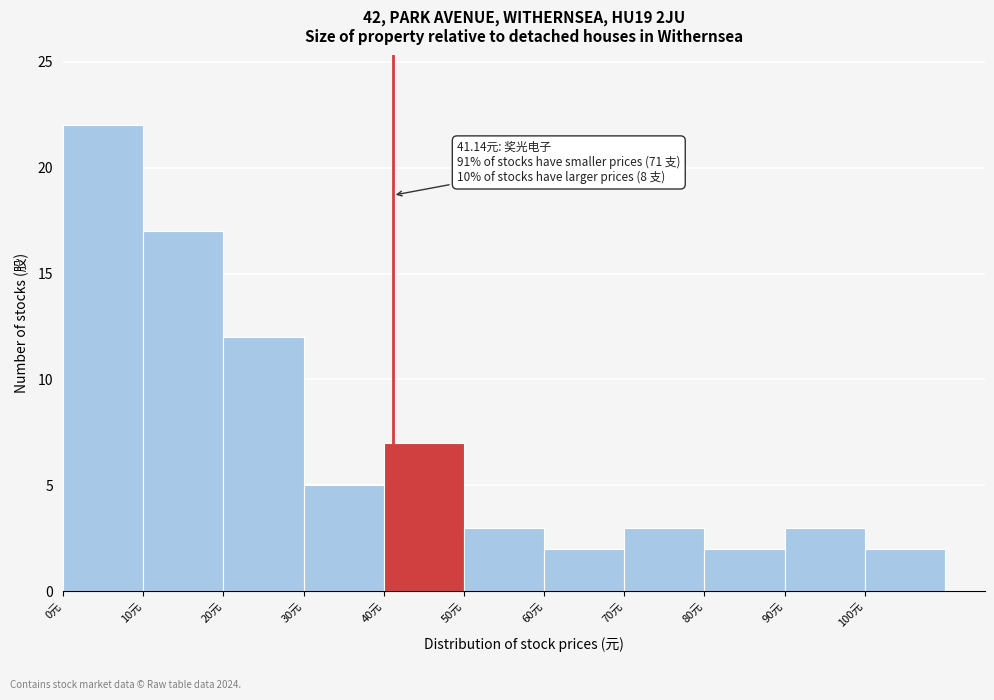

Over which range of the x-axis is the bar tallest?

0 to 10